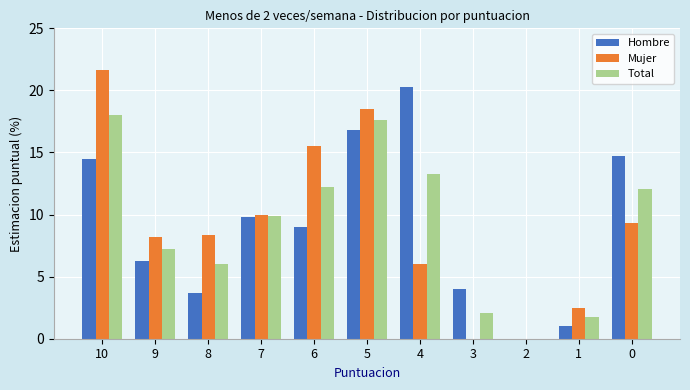

Is the value of Total at 5 greater than the value of Mujer at 2?

Yes